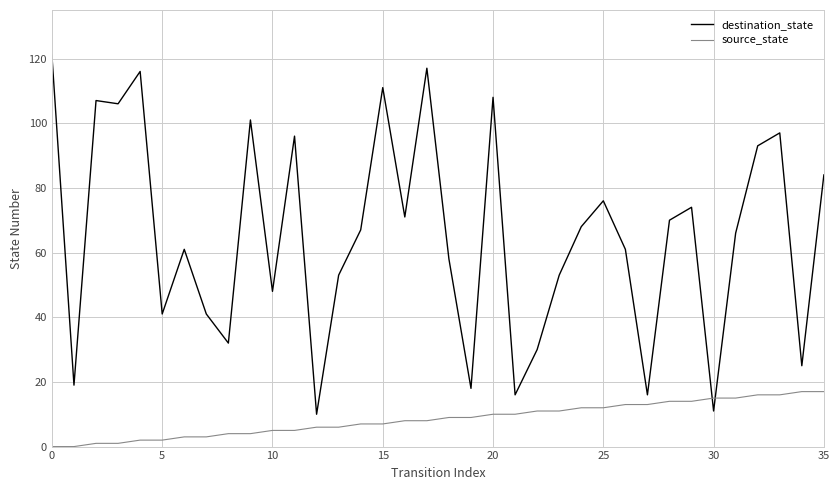

Which series ends up on top after the final intersection of destination_state and source_state?

destination_state